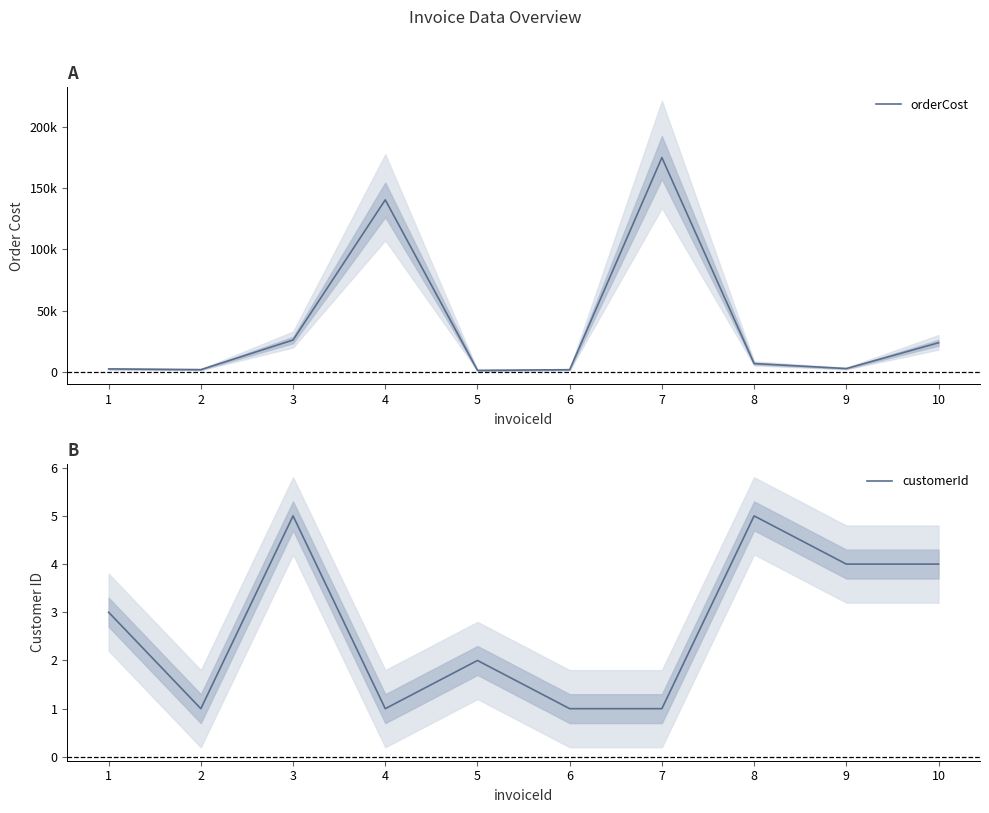

Which has a higher value, 1 or 8?

8